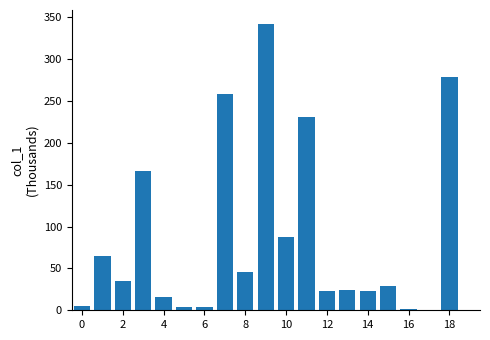

What is the greatest value displayed?

341.7